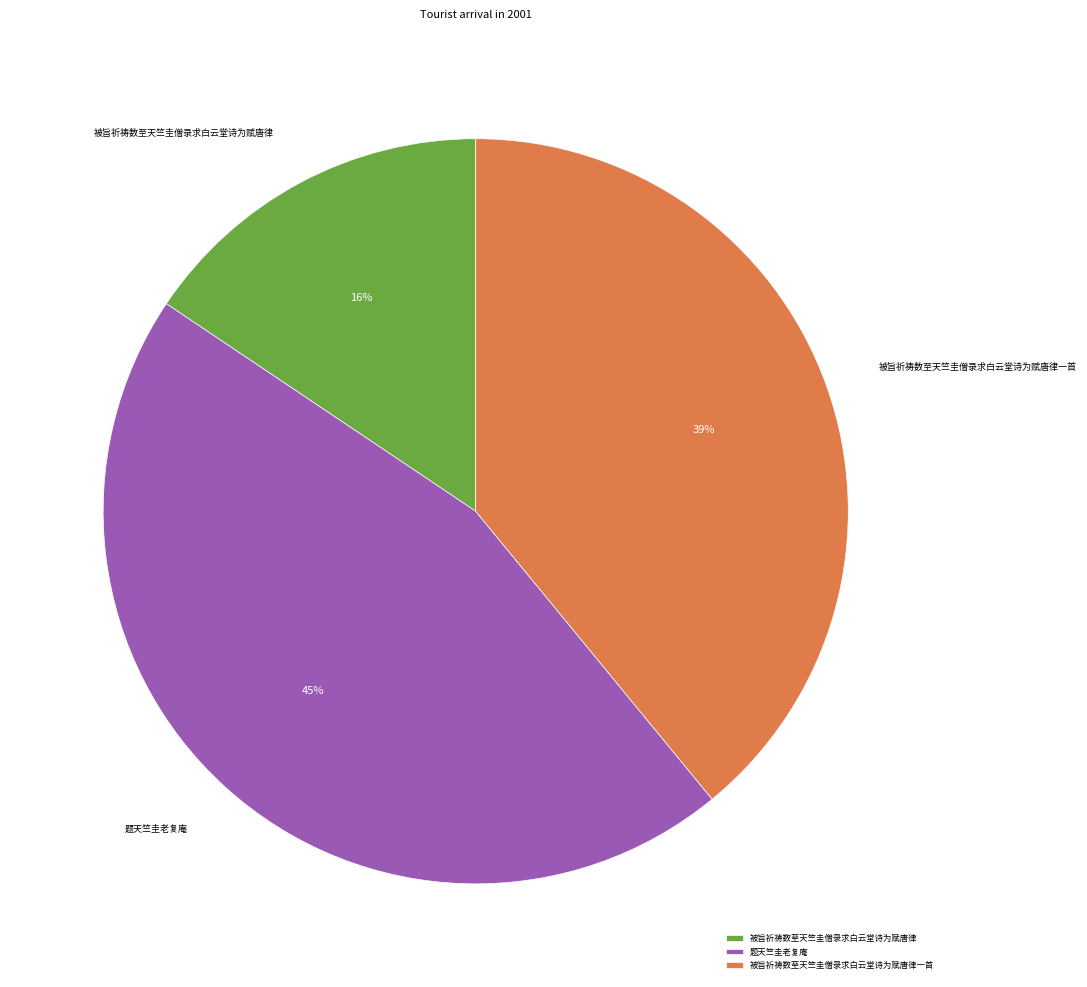

Is there any slice that represents more than half of the pie?

No